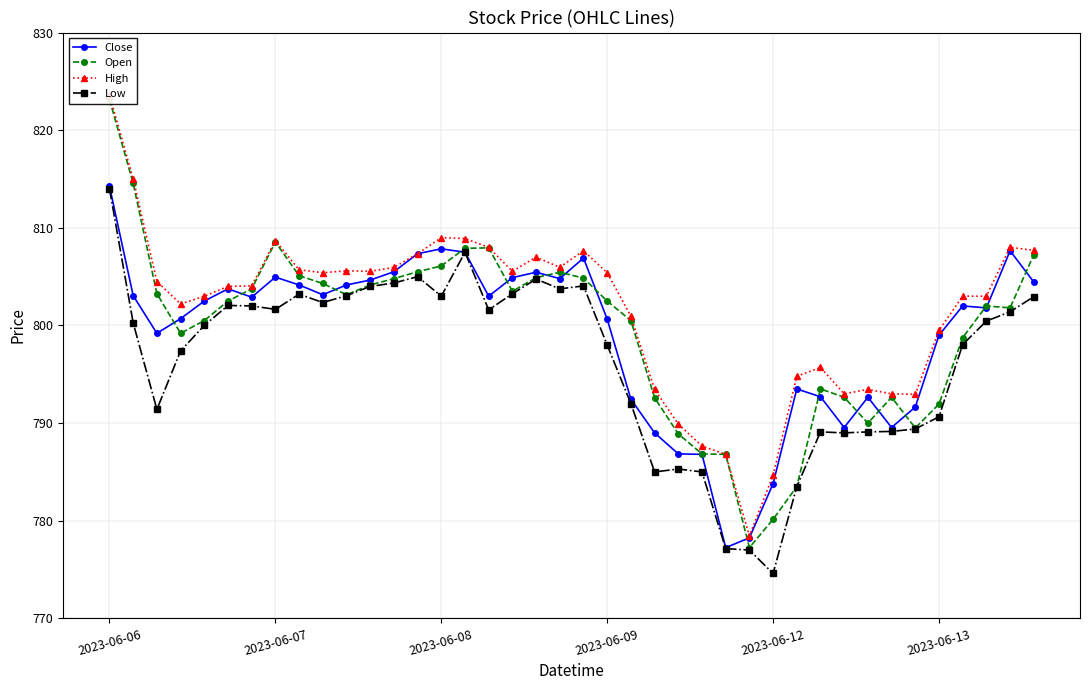

Rank the series at 25 from highest to lowest value.

High, Open, Close, Low